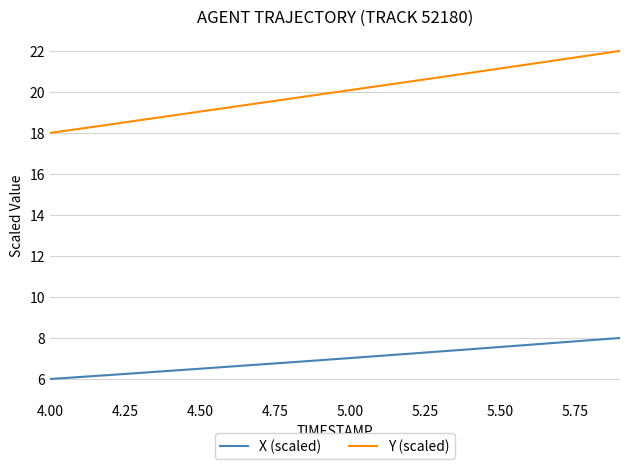

Rank the series by their maximum value, from highest to lowest.

Y (scaled), X (scaled)